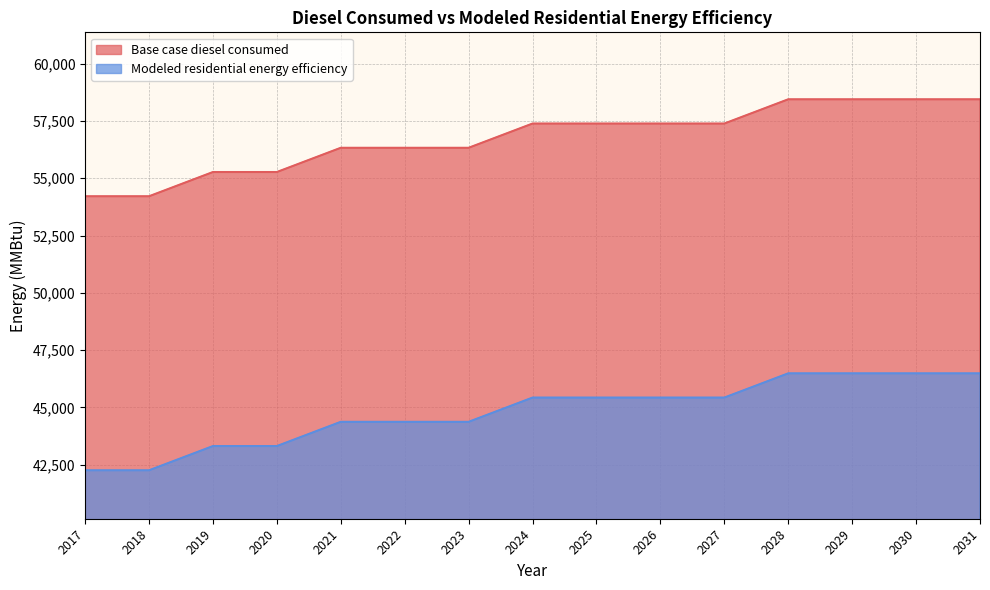

Reading left to right, list all the values displayed in this chart.

Base case diesel consumed: 54214.4	54214.4	55272.1	55272.1	56329.7	56329.7	56329.7	57387.4	57387.4	57387.4	57387.4	58445.0	58445.0	58445.0	58445.0
Modeled residential energy efficiency: 42257.4	42257.4	43315.0	43315.0	44372.7	44372.7	44372.7	45430.3	45430.3	45430.3	45430.3	46488.0	46488.0	46488.0	46488.0